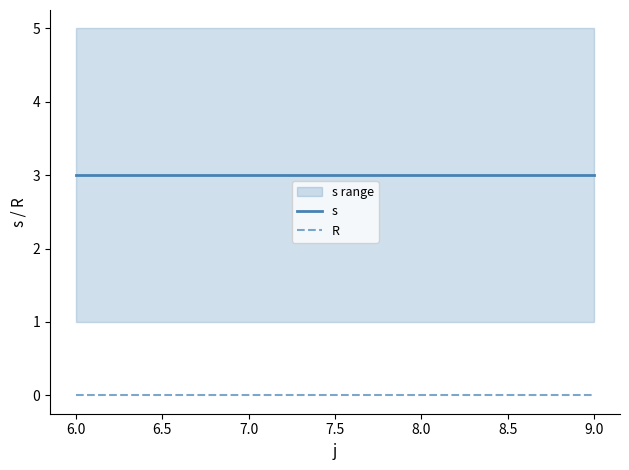

The value of R at 8.0 is 0. True or false?

True